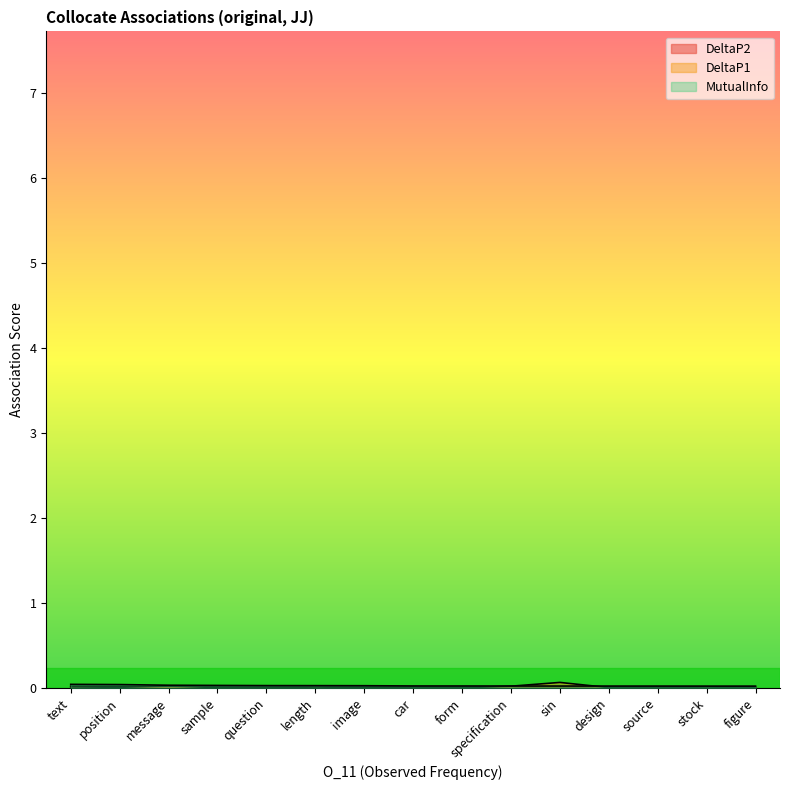

Which category has the lowest value across all series?

form